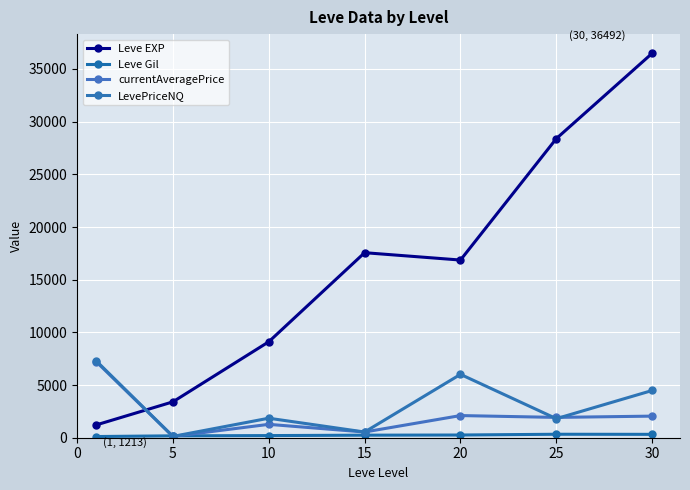

Count the number of categories in the chart.

7